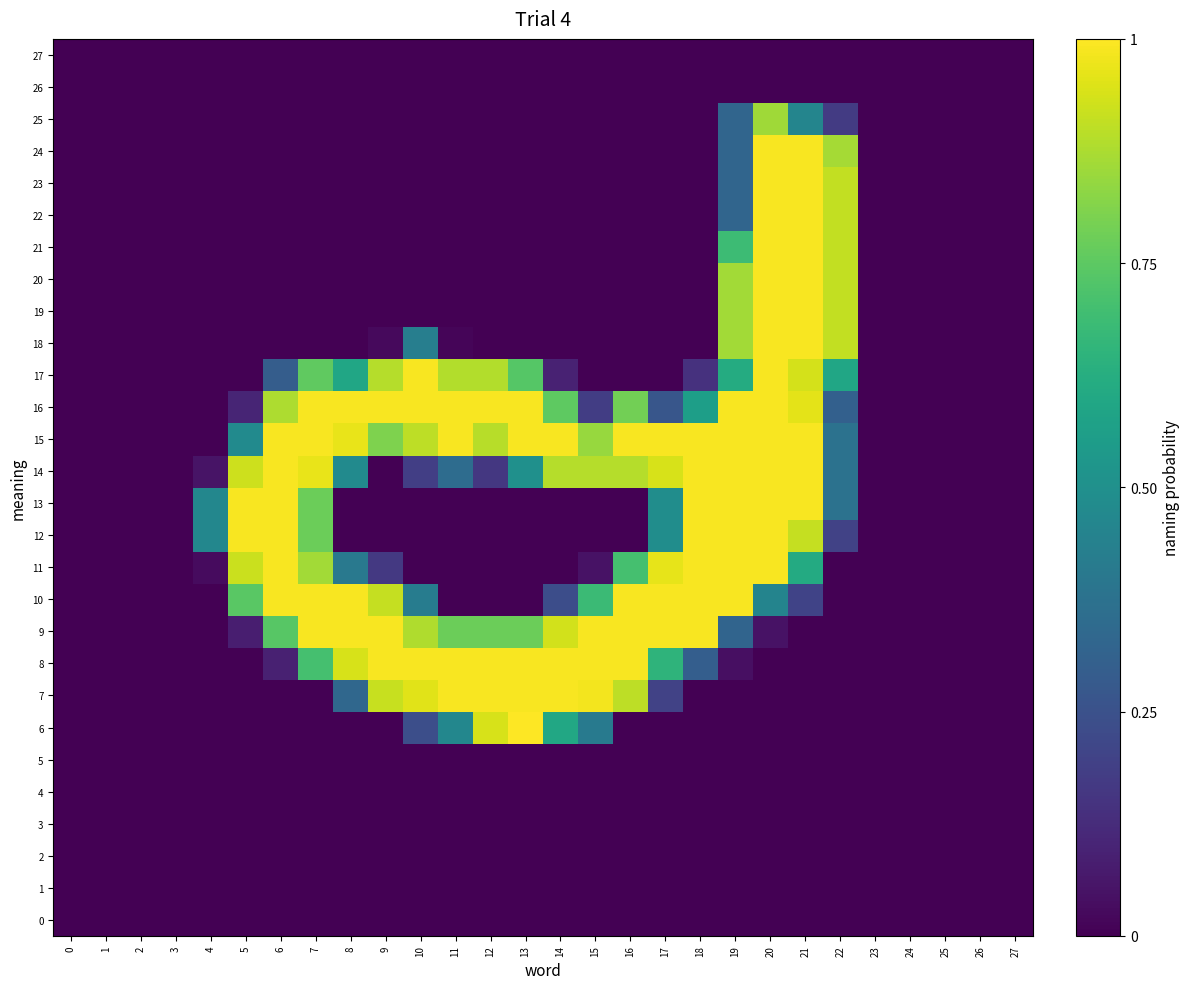

At 7, list the series in order from smallest to largest.

0, 1, 2, 3, 4, 5, 6, 7, 18, 19, 20, 21, 22, 23, 24, 25, 26, 27, 8, 17, 12, 13, 11, 14, 9, 10, 15, 16